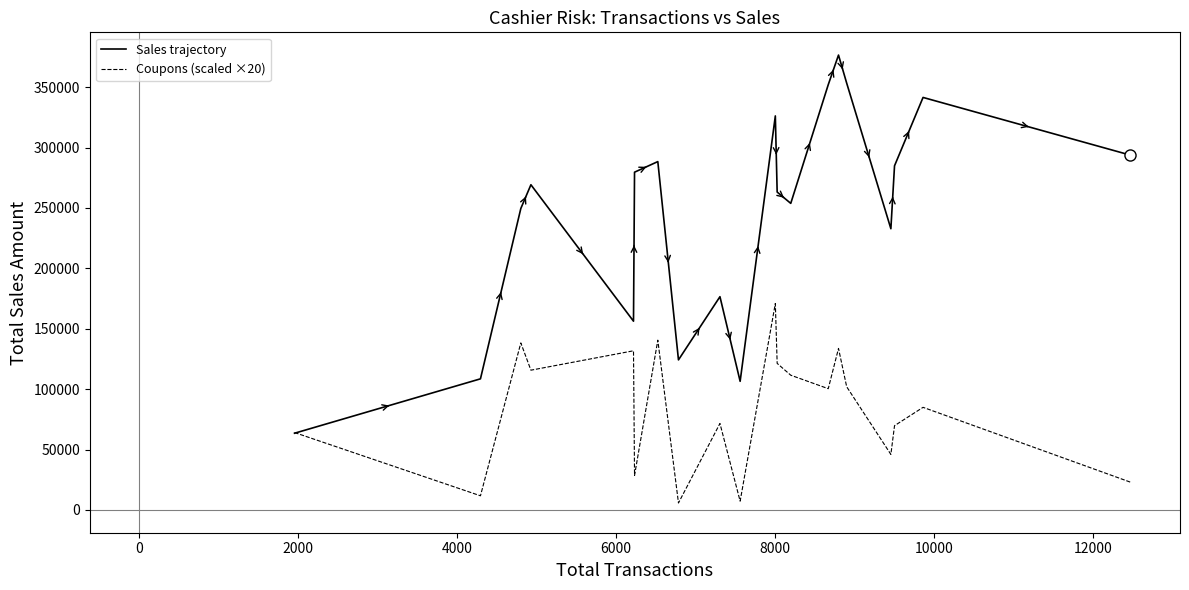

Which series has the largest total across all categories?

Sales trajectory